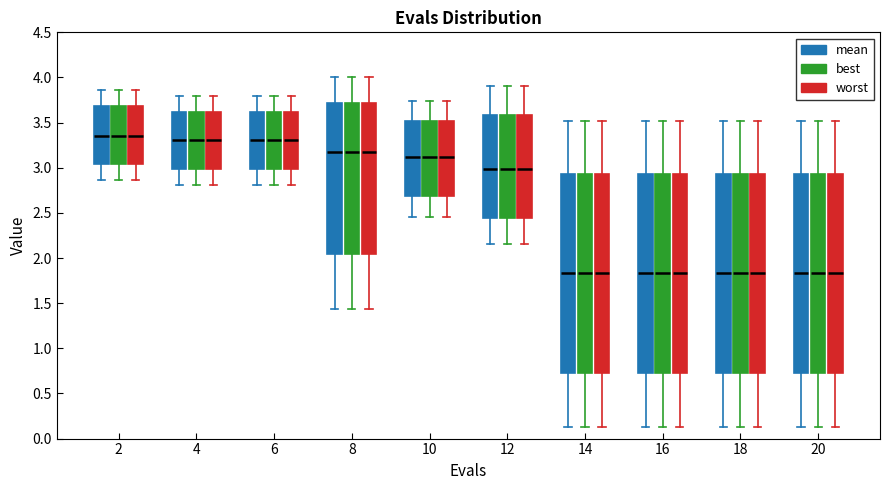

Reading left to right, read every box against the y-axis: the position of its median line, the range the box covers, and the ends of its whiskers. The values are not printed on the chart, so give them approximately, as read against the axis.

2 (mean): median 3.35, box 3.05 to 3.70, whiskers 2.85 to 3.85
2 (best): median 3.35, box 3.05 to 3.70, whiskers 2.85 to 3.85
2 (worst): median 3.35, box 3.05 to 3.70, whiskers 2.85 to 3.85
4 (mean): median 3.30, box 3.00 to 3.60, whiskers 2.80 to 3.80
4 (best): median 3.30, box 3.00 to 3.60, whiskers 2.80 to 3.80
4 (worst): median 3.30, box 3.00 to 3.60, whiskers 2.80 to 3.80
6 (mean): median 3.30, box 3.00 to 3.60, whiskers 2.80 to 3.80
6 (best): median 3.30, box 3.00 to 3.60, whiskers 2.80 to 3.80
6 (worst): median 3.30, box 3.00 to 3.60, whiskers 2.80 to 3.80
8 (mean): median 3.20, box 2.05 to 3.70, whiskers 1.45 to 4.00
8 (best): median 3.20, box 2.05 to 3.70, whiskers 1.45 to 4.00
8 (worst): median 3.20, box 2.05 to 3.70, whiskers 1.45 to 4.00
10 (mean): median 3.10, box 2.70 to 3.50, whiskers 2.45 to 3.75
10 (best): median 3.10, box 2.70 to 3.50, whiskers 2.45 to 3.75
10 (worst): median 3.10, box 2.70 to 3.50, whiskers 2.45 to 3.75
12 (mean): median 3.00, box 2.45 to 3.60, whiskers 2.15 to 3.90
12 (best): median 3.00, box 2.45 to 3.60, whiskers 2.15 to 3.90
12 (worst): median 3.00, box 2.45 to 3.60, whiskers 2.15 to 3.90
14 (mean): median 1.85, box 0.70 to 2.95, whiskers 0.15 to 3.50
14 (best): median 1.85, box 0.70 to 2.95, whiskers 0.15 to 3.50
14 (worst): median 1.85, box 0.70 to 2.95, whiskers 0.15 to 3.50
16 (mean): median 1.85, box 0.70 to 2.95, whiskers 0.15 to 3.50
16 (best): median 1.85, box 0.70 to 2.95, whiskers 0.15 to 3.50
16 (worst): median 1.85, box 0.70 to 2.95, whiskers 0.15 to 3.50
18 (mean): median 1.85, box 0.70 to 2.95, whiskers 0.15 to 3.50
18 (best): median 1.85, box 0.70 to 2.95, whiskers 0.15 to 3.50
18 (worst): median 1.85, box 0.70 to 2.95, whiskers 0.15 to 3.50
20 (mean): median 1.85, box 0.70 to 2.95, whiskers 0.15 to 3.50
20 (best): median 1.85, box 0.70 to 2.95, whiskers 0.15 to 3.50
20 (worst): median 1.85, box 0.70 to 2.95, whiskers 0.15 to 3.50